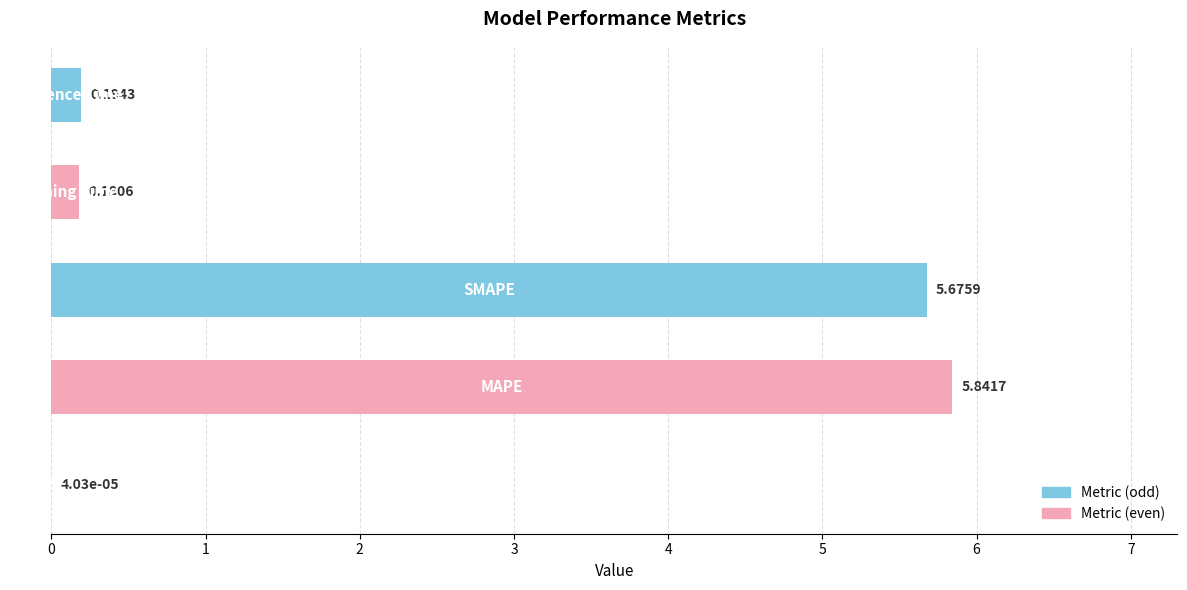

What is the sum of all values?

11.9